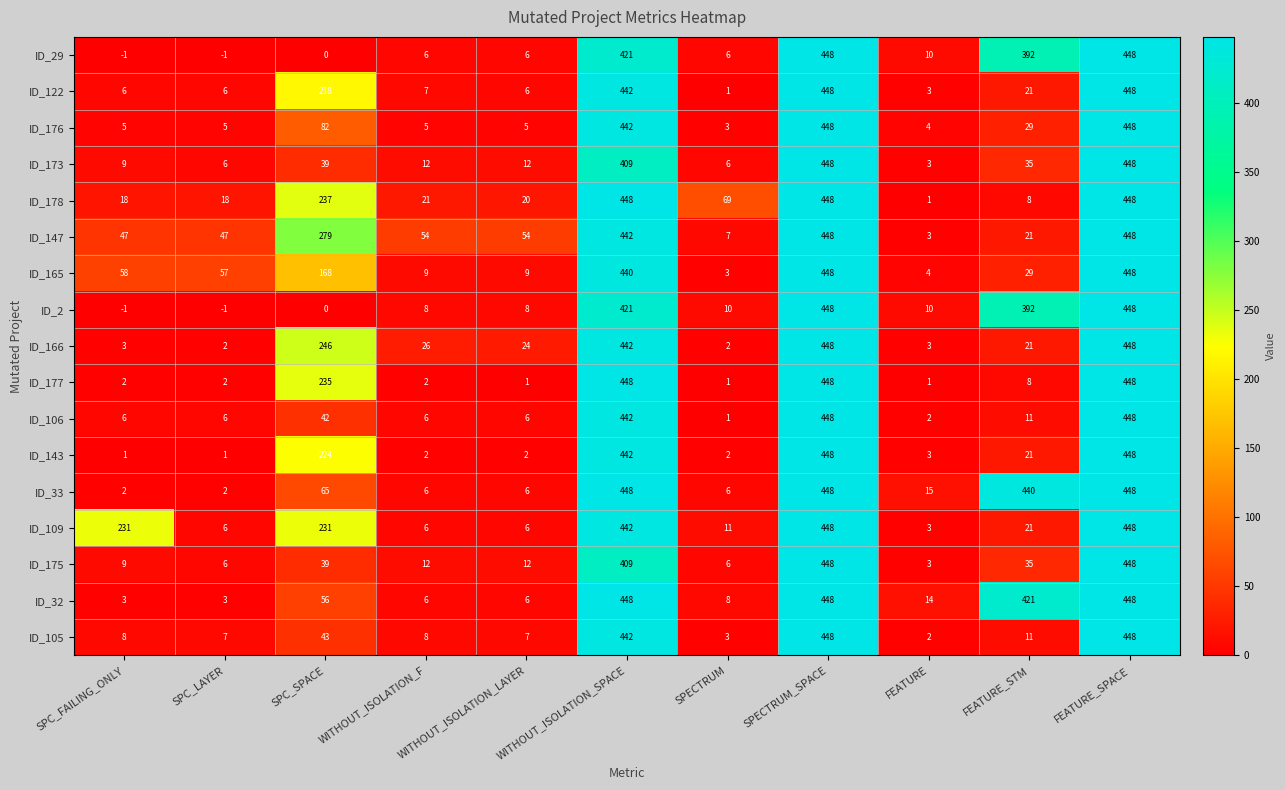

Is it true that ID_2 equals -1 at SPC_FAILING_ONLY?

True